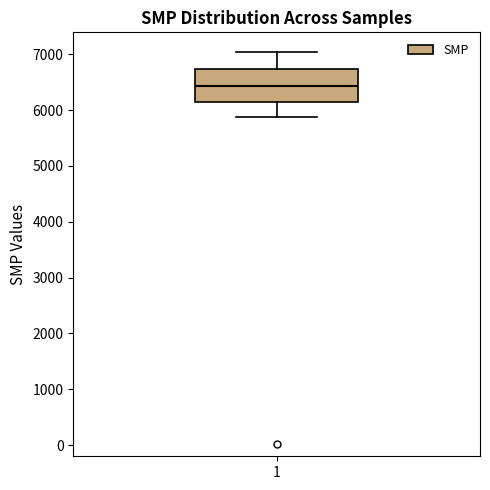

Read this box plot against the y-axis: the position of the median line, the range covered by the box, and the ends of both whiskers. The values are not printed on the chart, so give them approximately, as read against the axis.

median 6400, box 6200 to 6700, whiskers 5900 to 7000